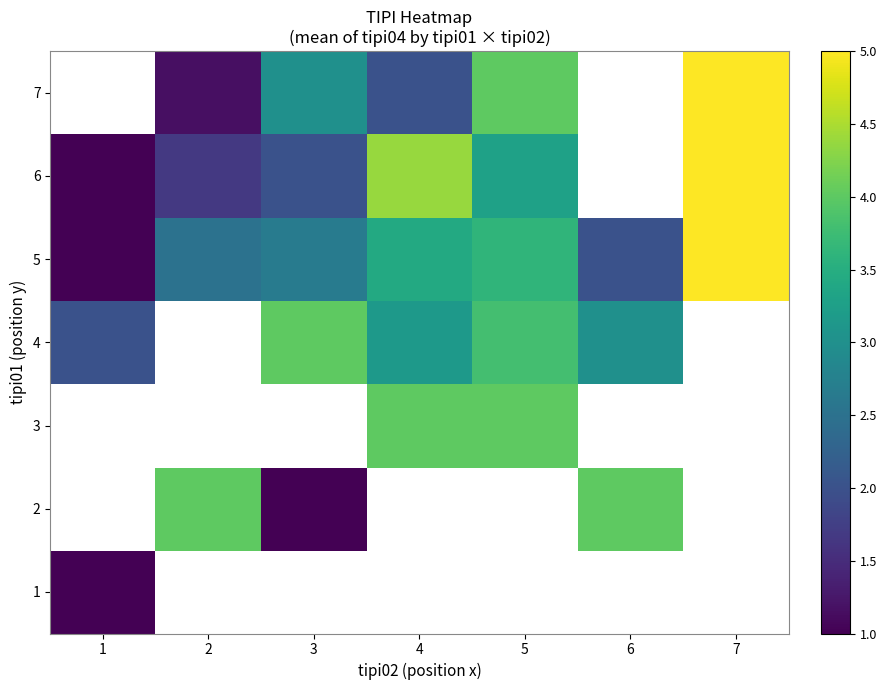

Rank the series by their maximum value, from highest to lowest.

5, 6, 7, 1, 2, 3, 4